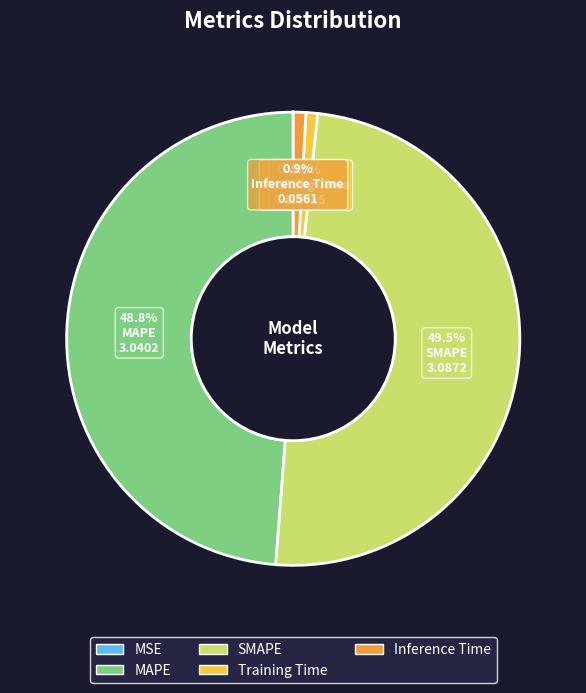

Which category has the biggest portion of the pie?

SMAPE